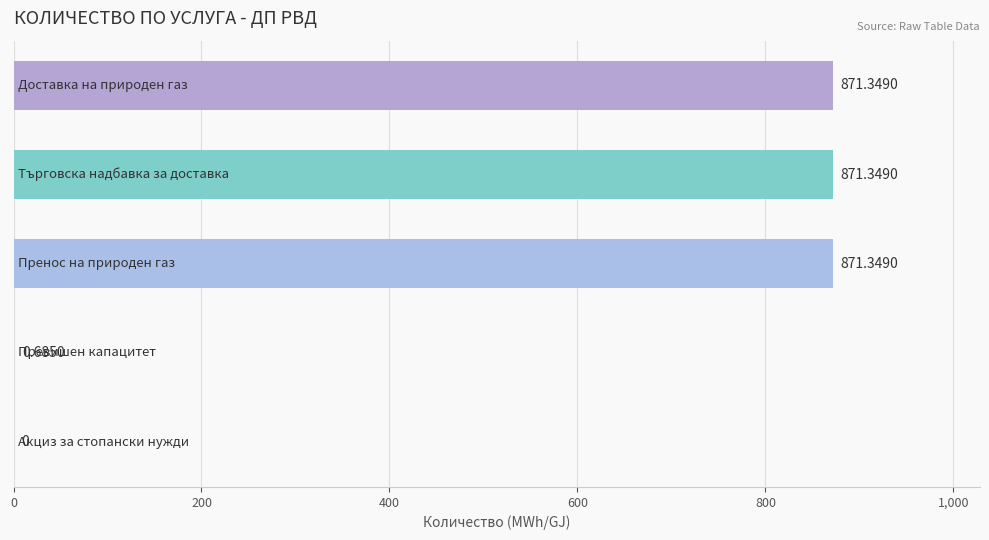

What is the sum of all values?

2614.7